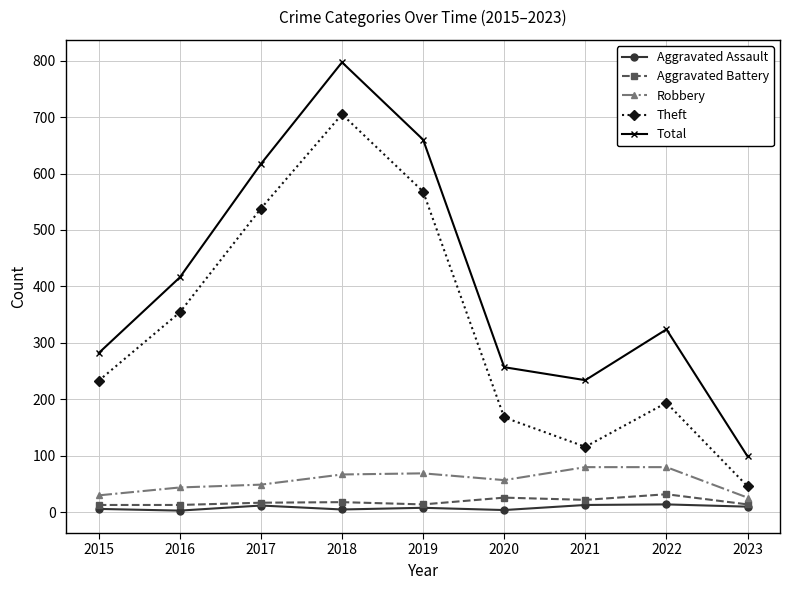

What is the difference between the highest and lowest values at 2023?

89